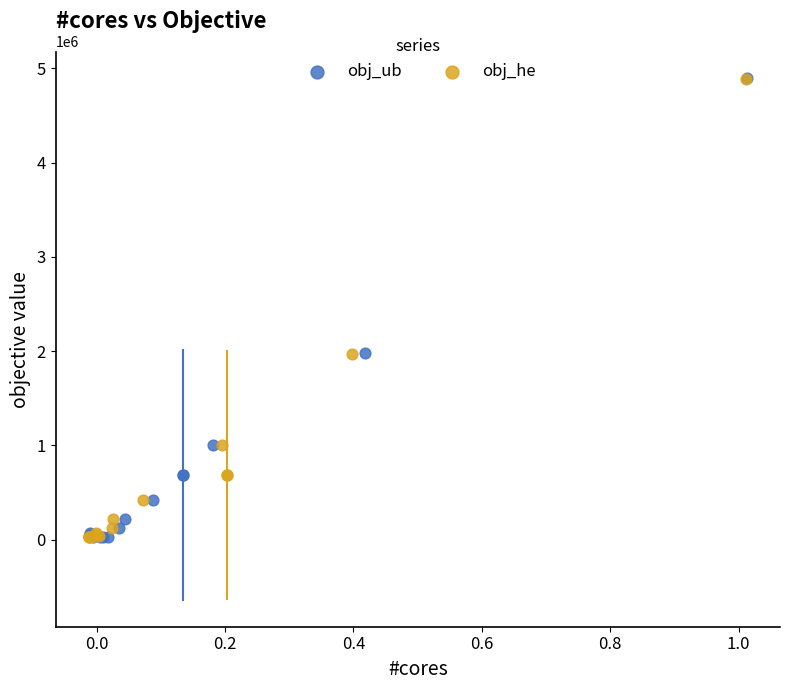

Which series has the widest spread of Y values?

obj_ub